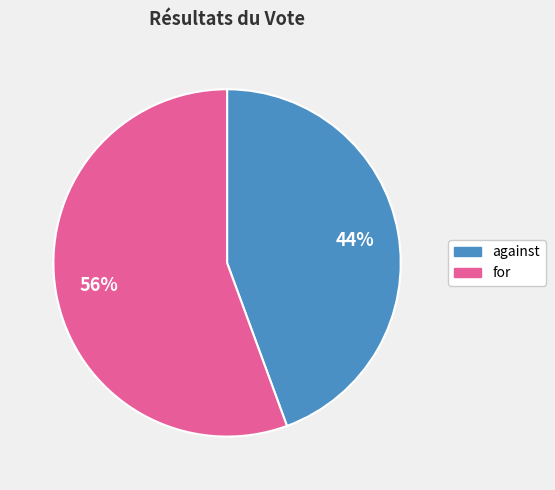

Does for represent more than half of the total?

Yes